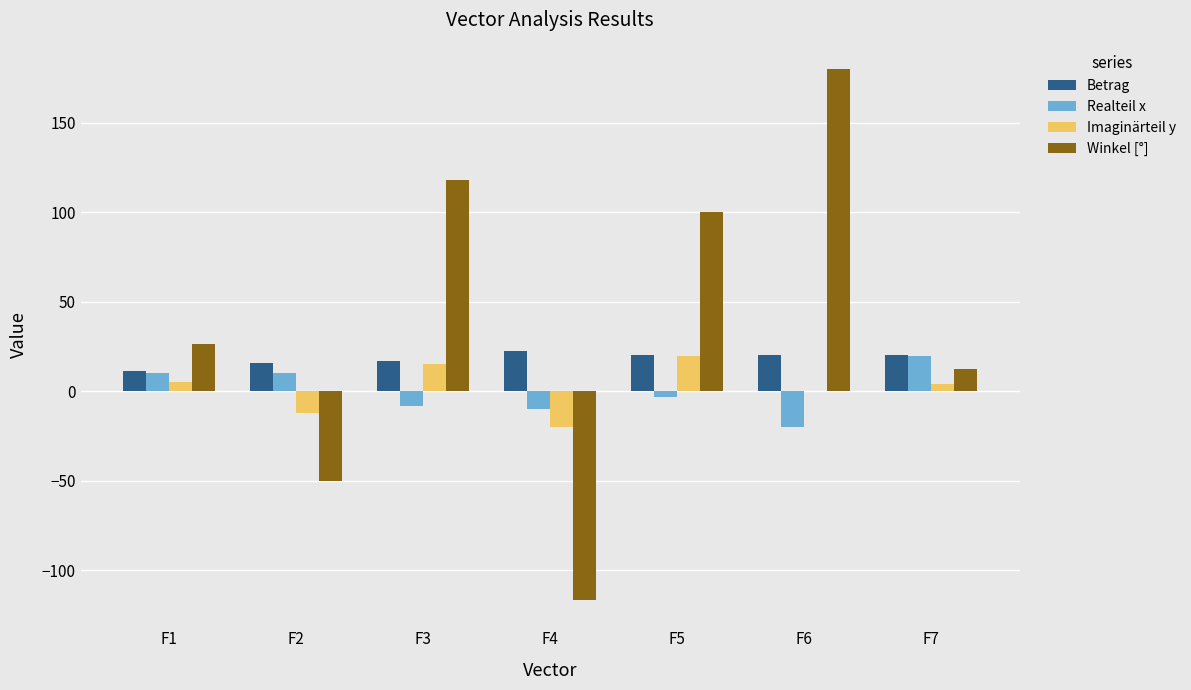

What is the maximum value shown in the chart?

180.0